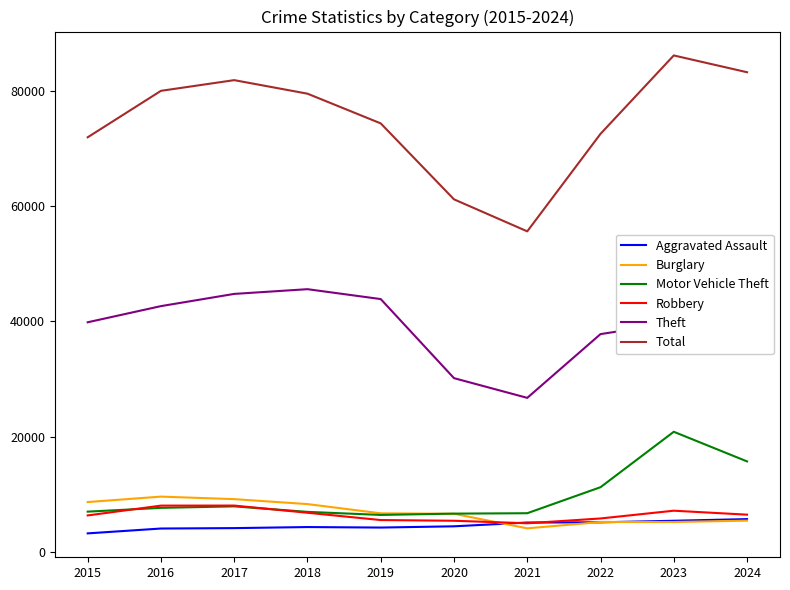

In Motor Vehicle Theft, how many points are lower than both neighbors (excluding endpoints)?

1